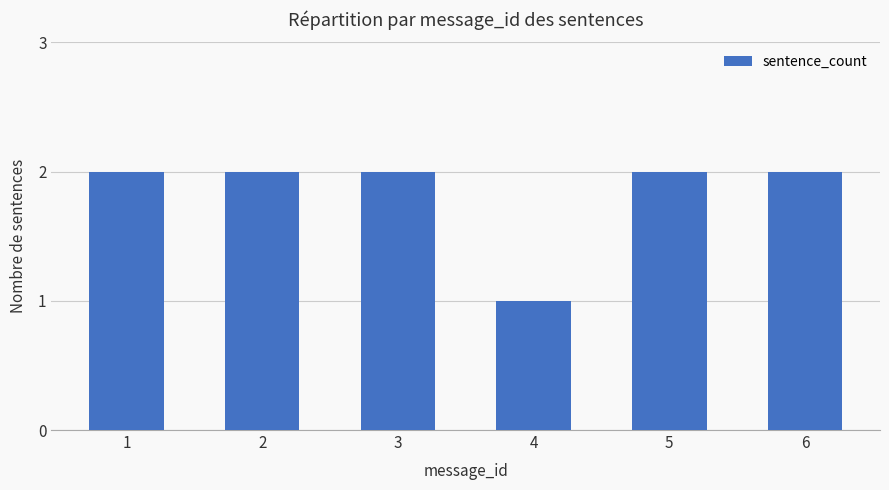

What is the greatest value displayed?

2